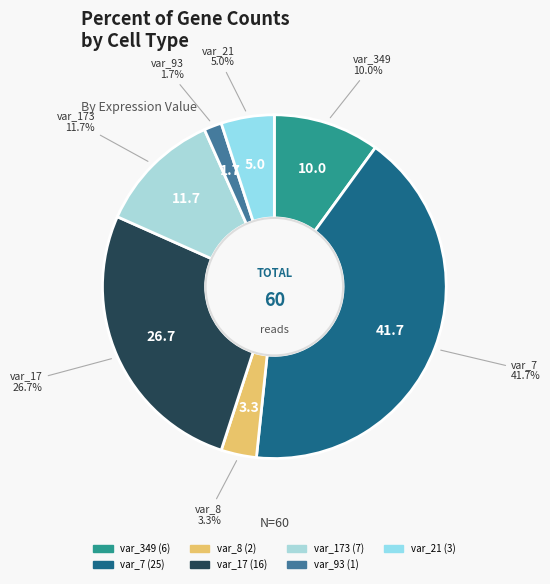

How many segments does this pie chart have?

7